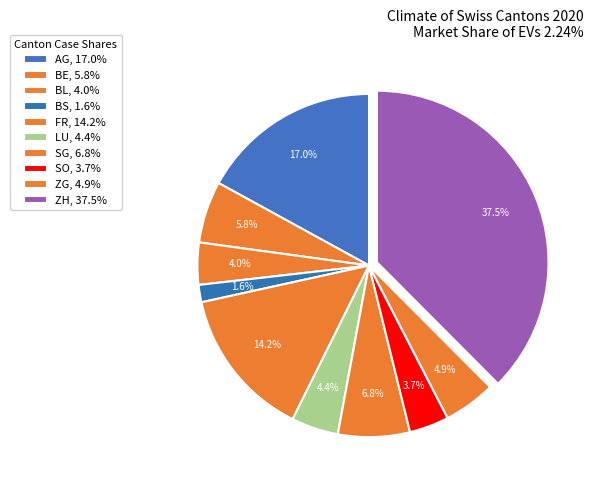

How many slices are in this pie chart?

10